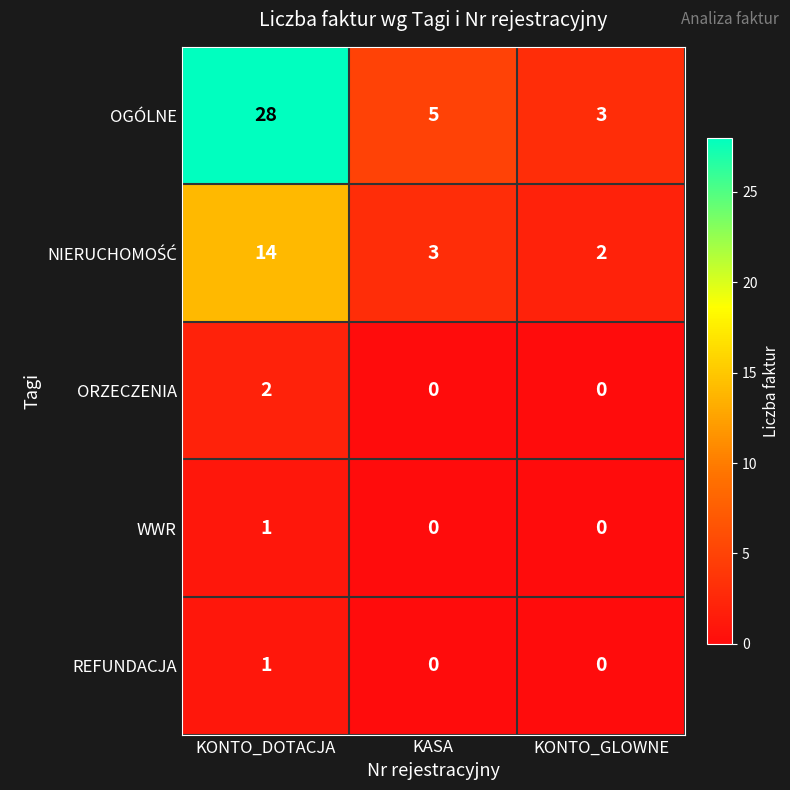

What is the total value across all series at KONTO_GLOWNE?

5